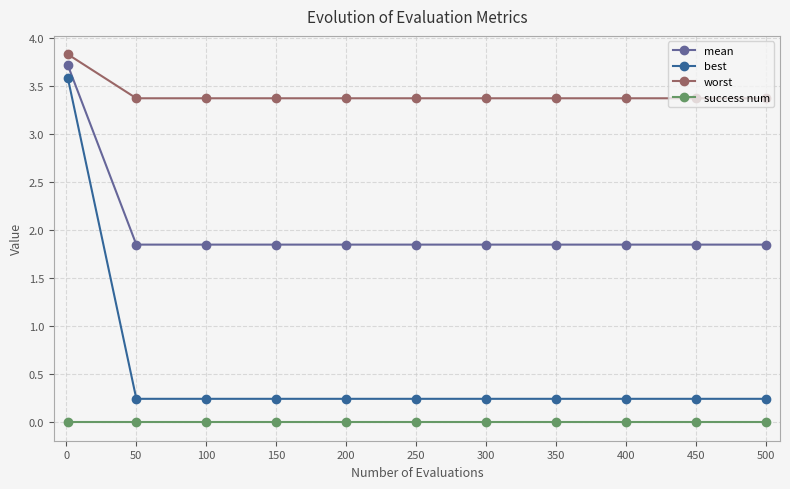

True or false: success num and mean cross at least once.

False